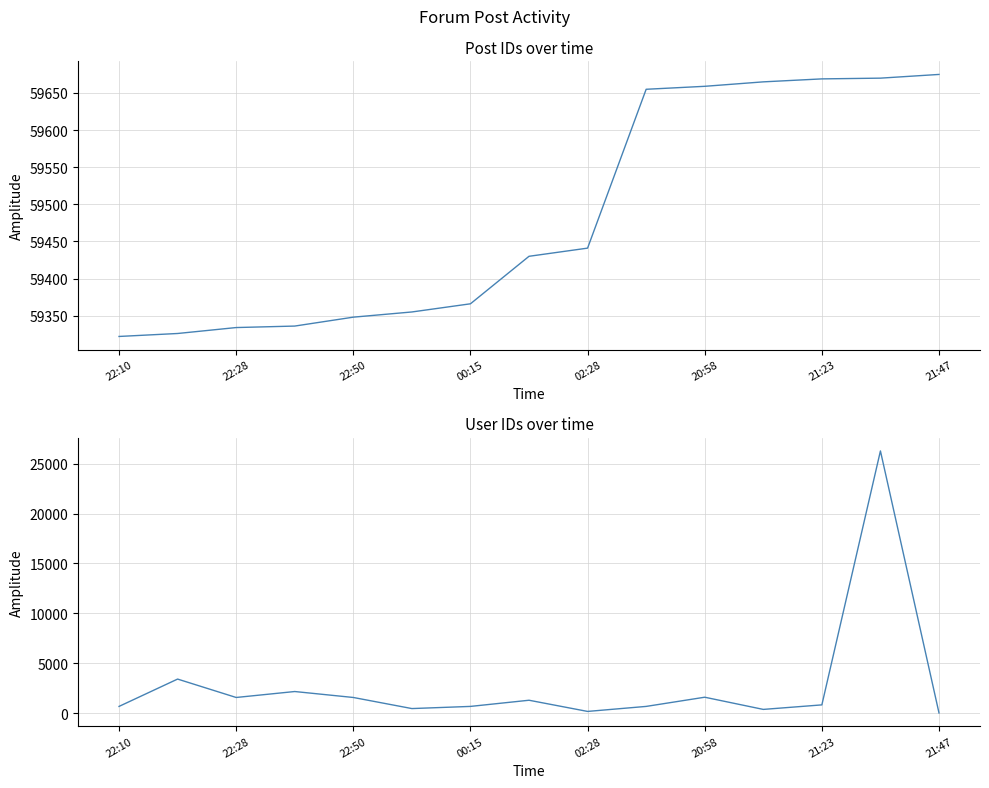

Count the number of data series in this chart.

2